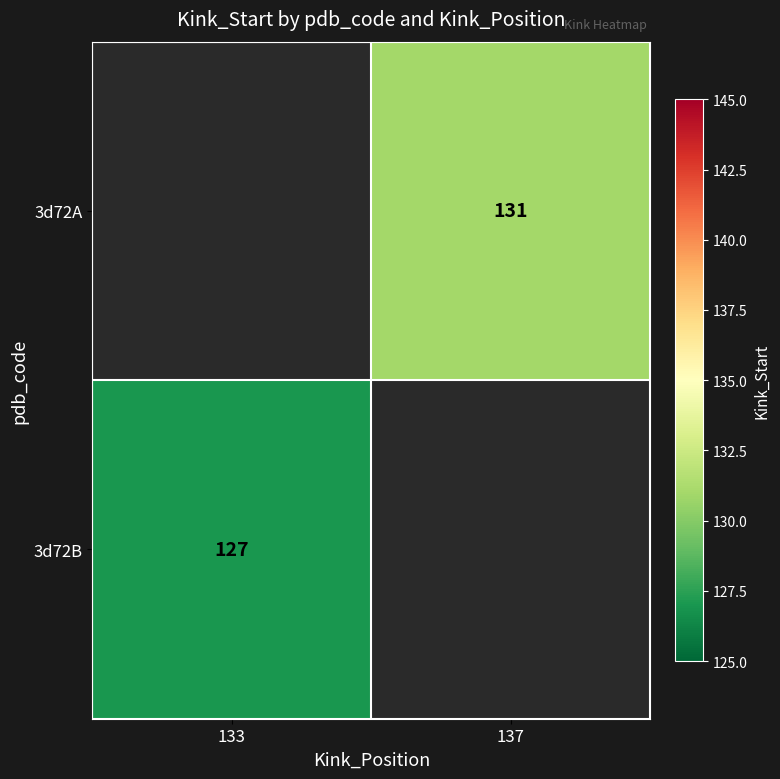

How many categories are shown in the chart?

2